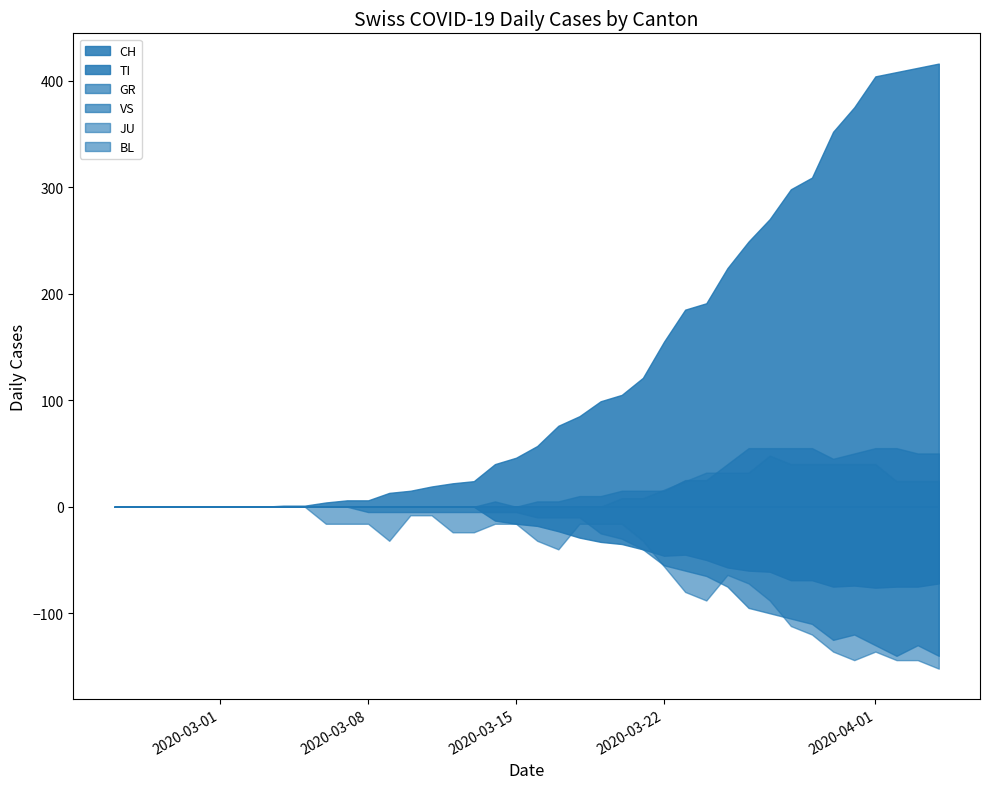

How many data points does each series have?

40